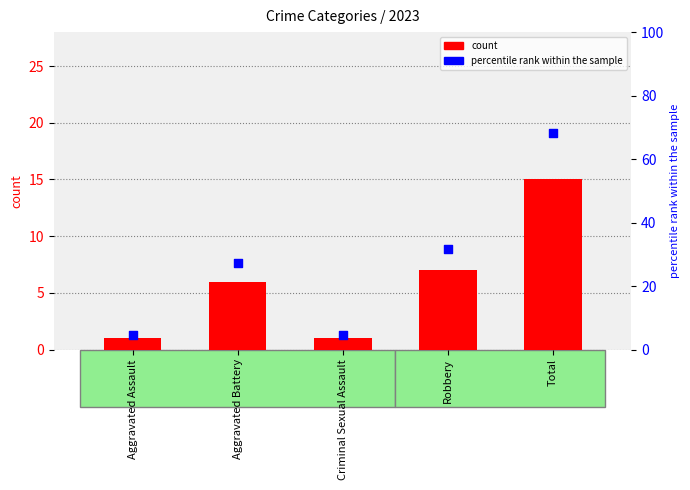

Which series contains the highest Y value?

percentile rank within the sample